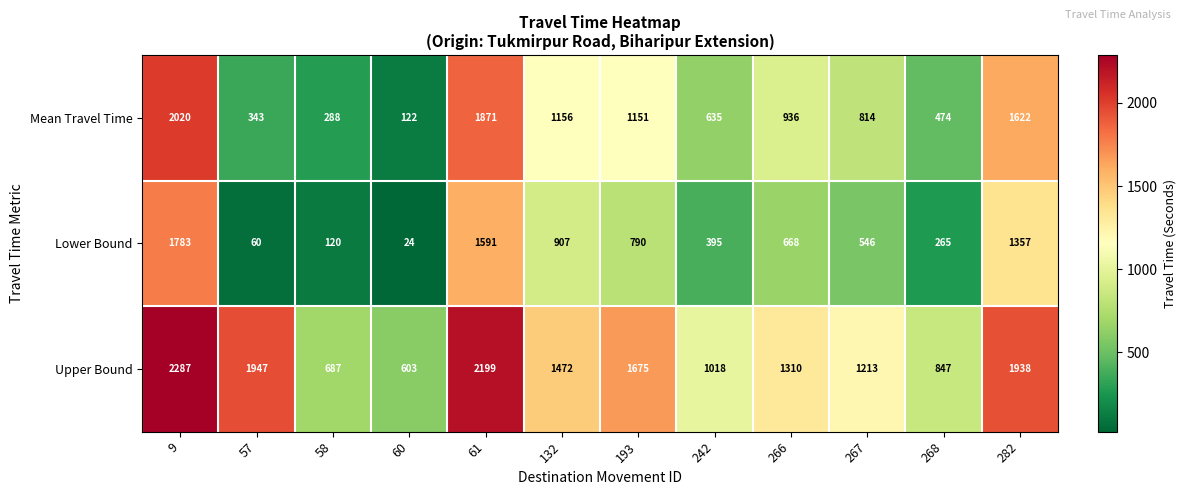

How many values in the Upper Bound series are below 1472?

6